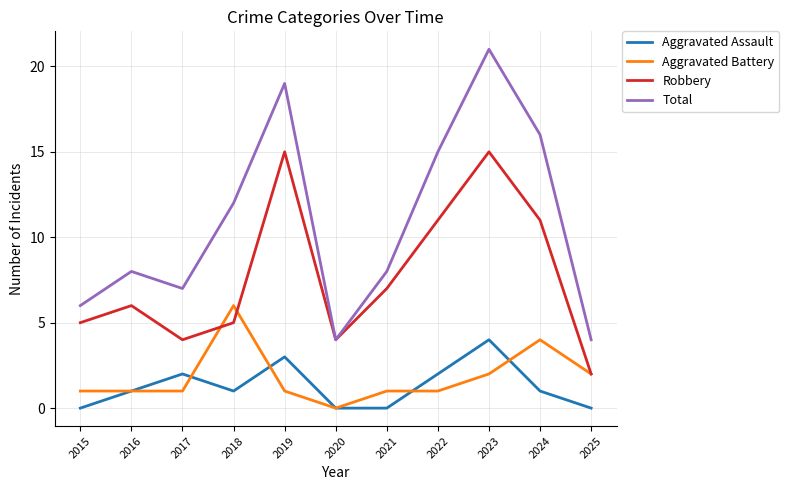

True or false: Total and Aggravated Assault cross at least once.

False